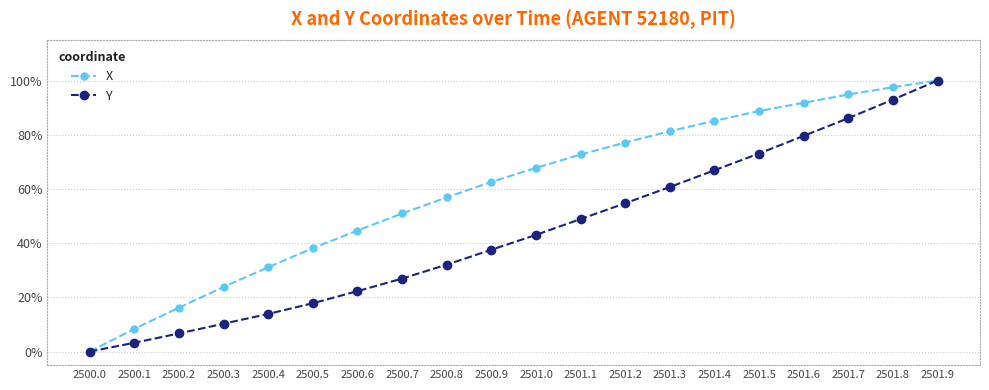

True or false: Y has a value of 8.9 at 2500.6.

False